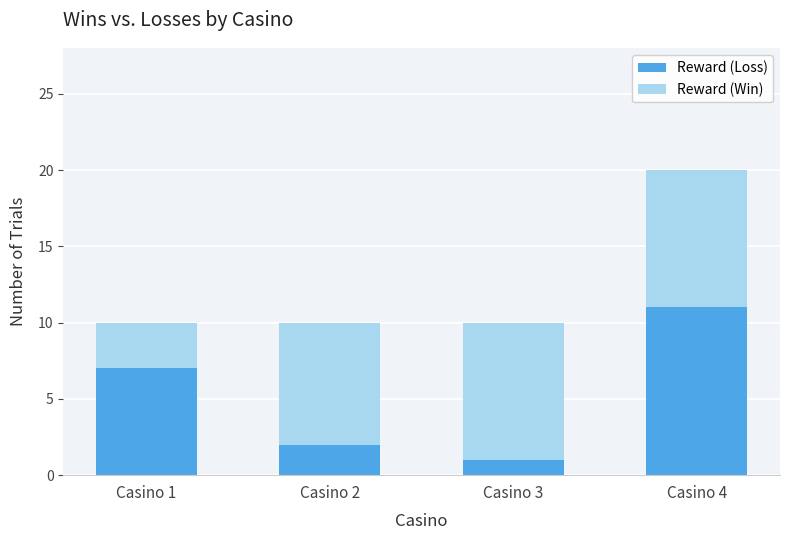

What is the minimum value for Reward (Loss)?

1